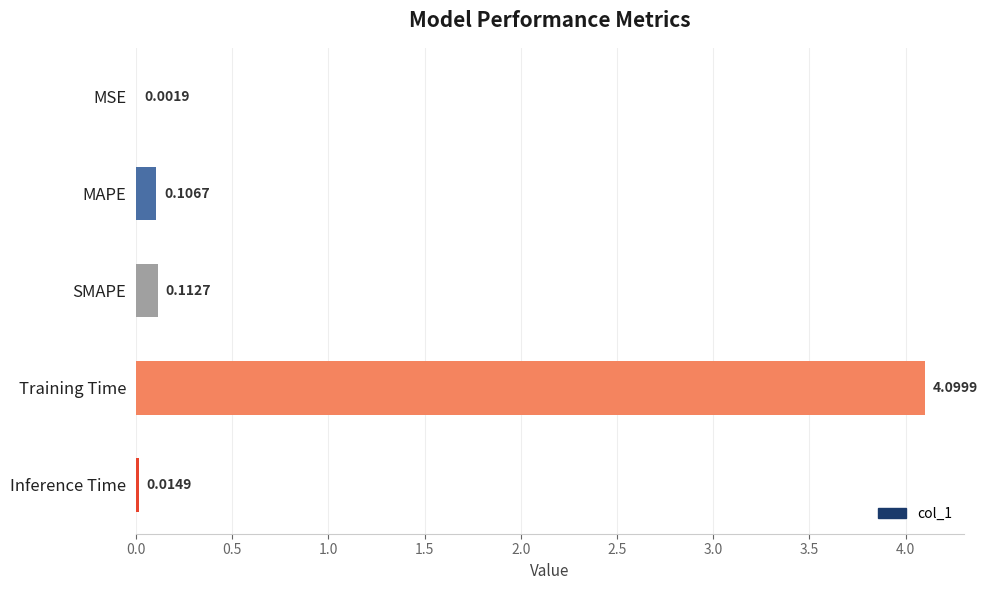

At which label is the value closest to 2?

SMAPE